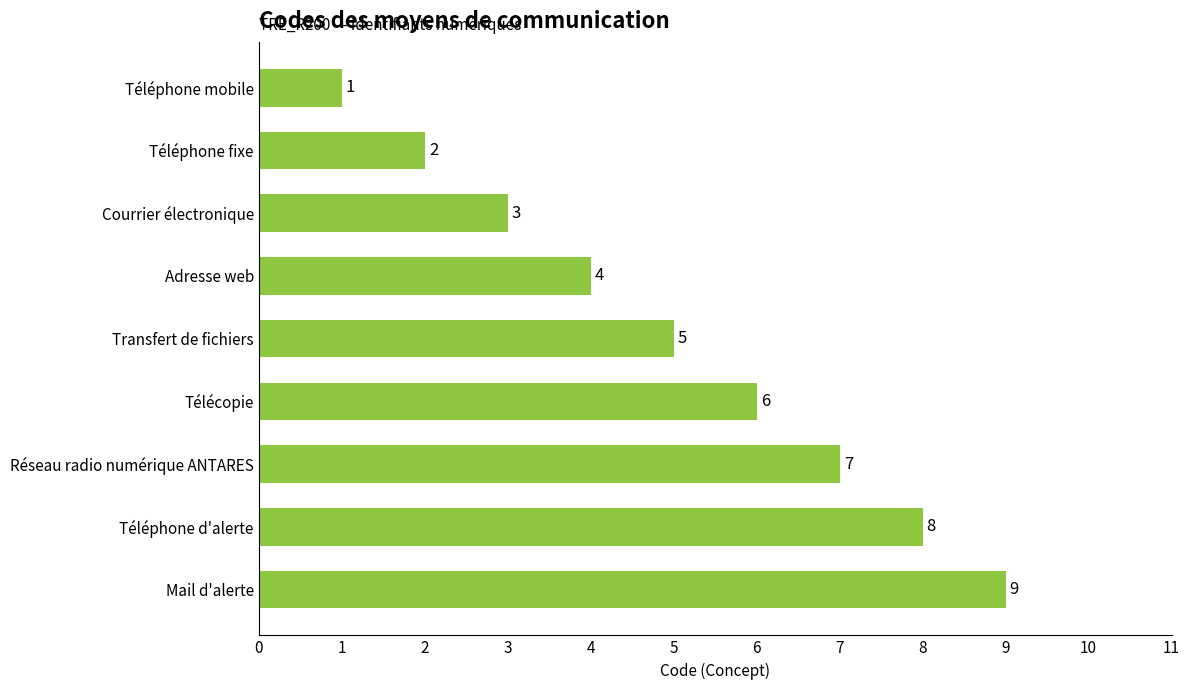

What is the change in value from Téléphone mobile to Transfert de fichiers?

+4